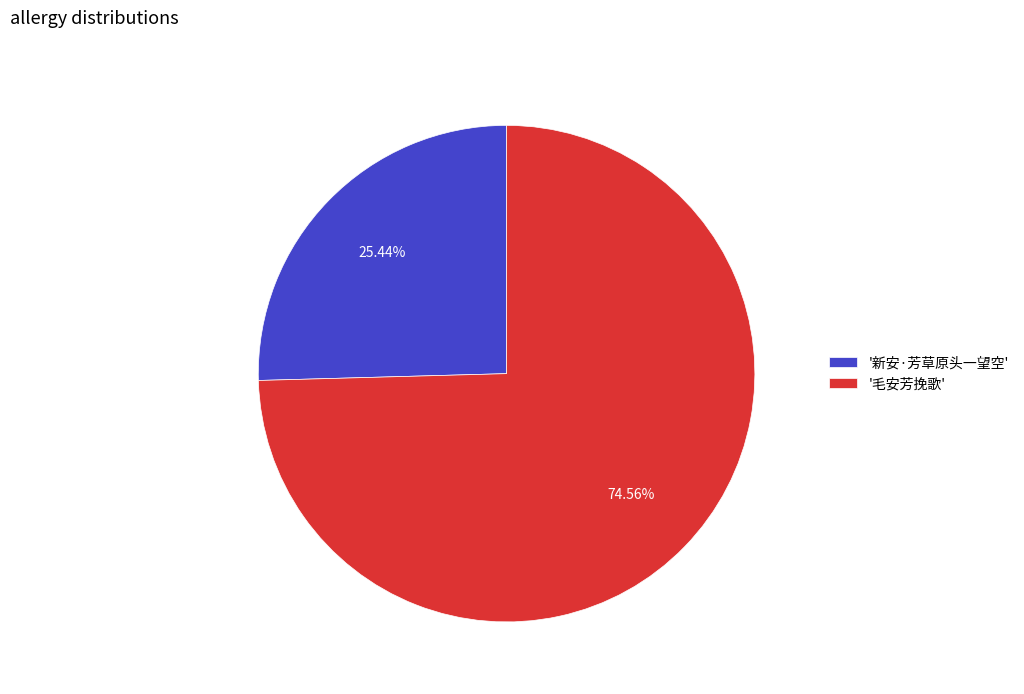

Rank the categories by value from lowest to highest.

'新安·芳草原头一望空', '毛安芳挽歌'